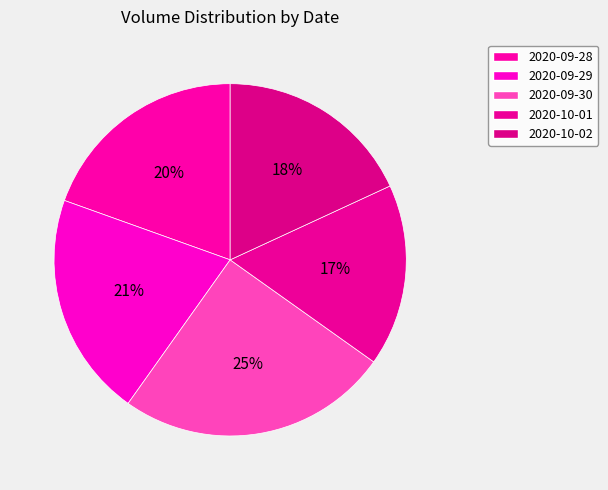

What percentage is NOT represented by 2020-10-02?

81.9%